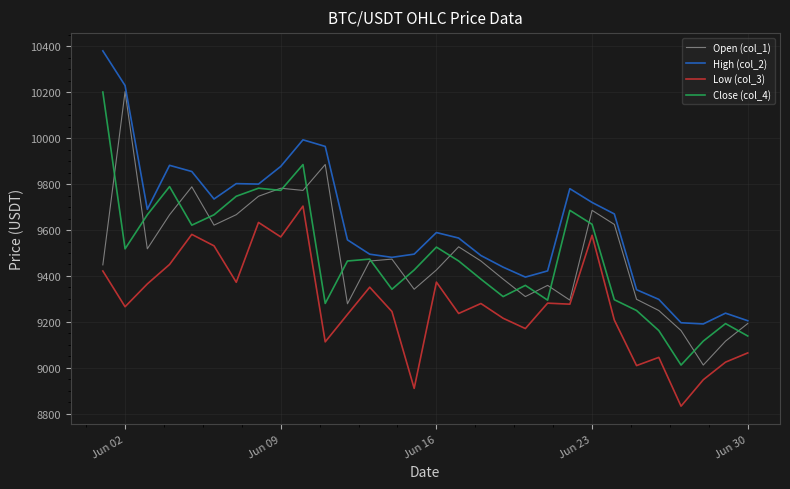

Count the number of data series in this chart.

4